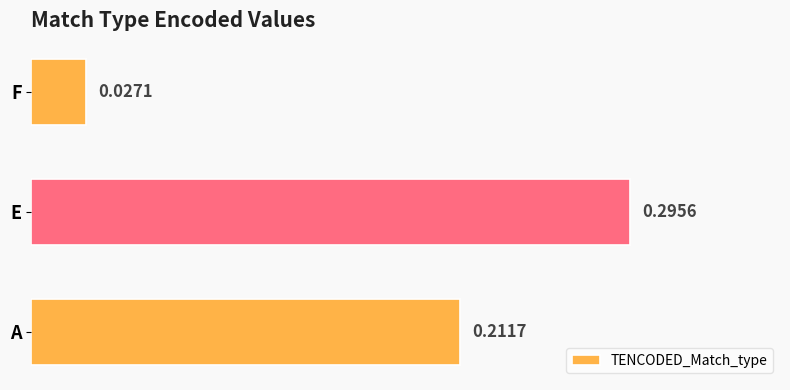

Between A and E, which is larger?

E